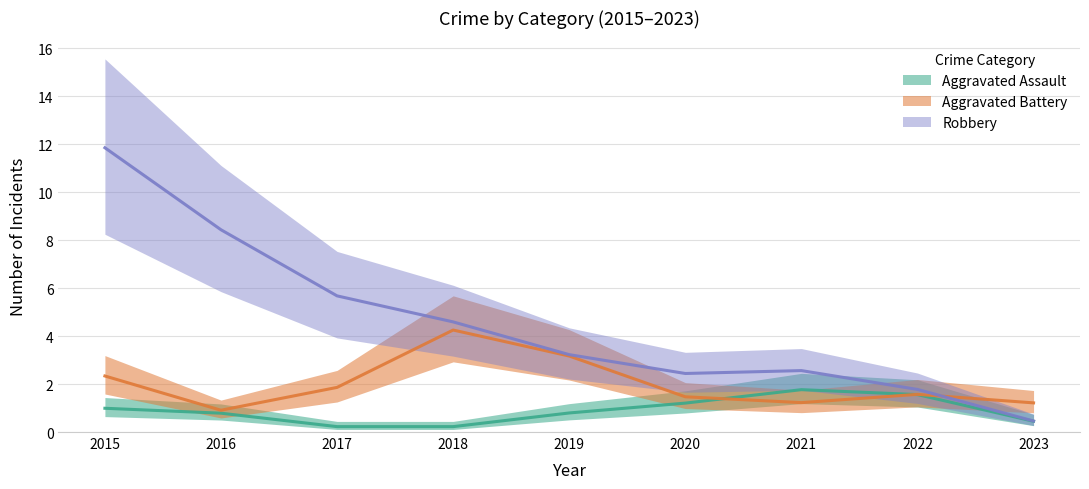

Count the number of categories in the chart.

9